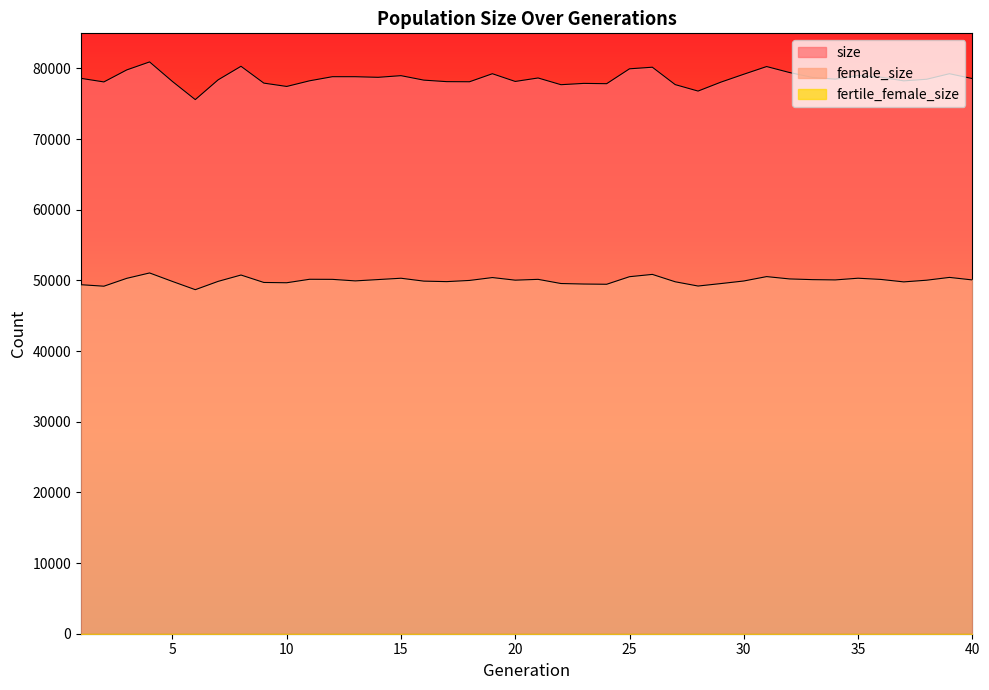

Does the chart have visible grid lines?

No